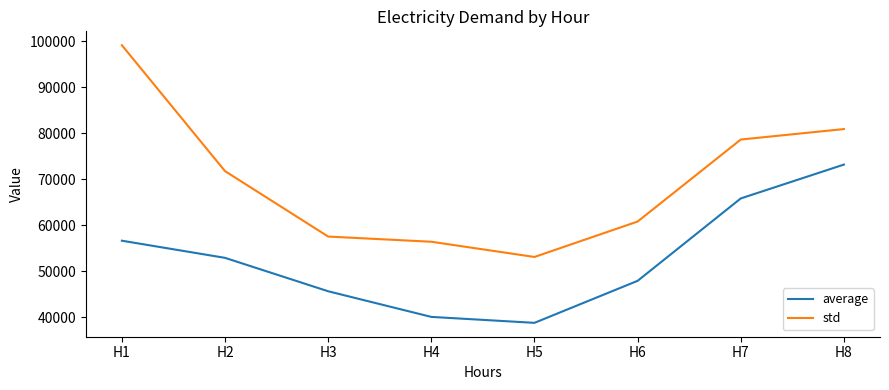

At H7, list the series in order from smallest to largest.

average, std